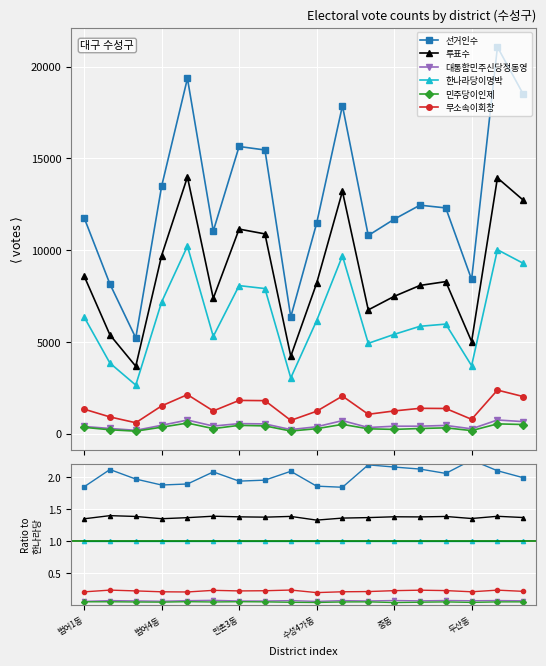

True or false: 선거인수 and 대통합민주신당정동영 cross at least once.

False